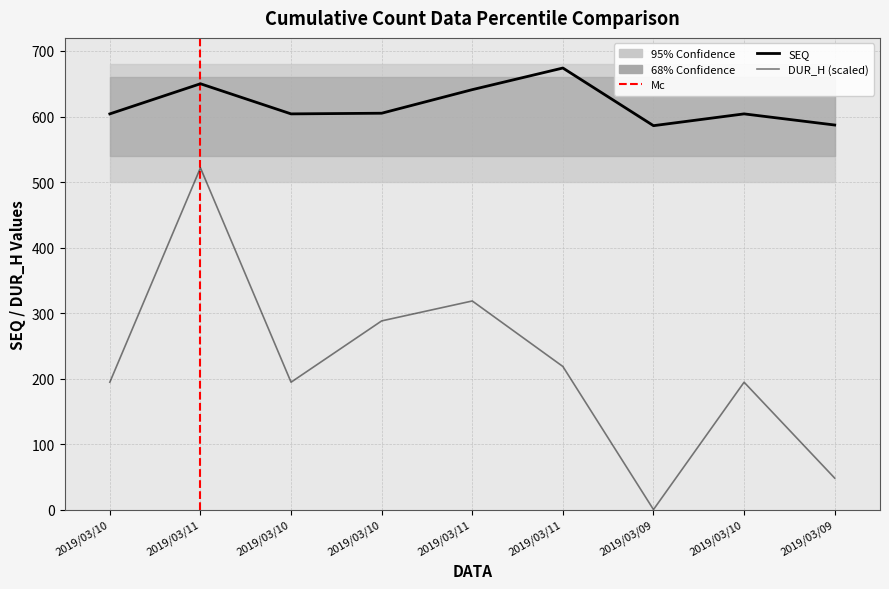

True or false: SEQ has a value of 843.2 at 2019/03/09.

False